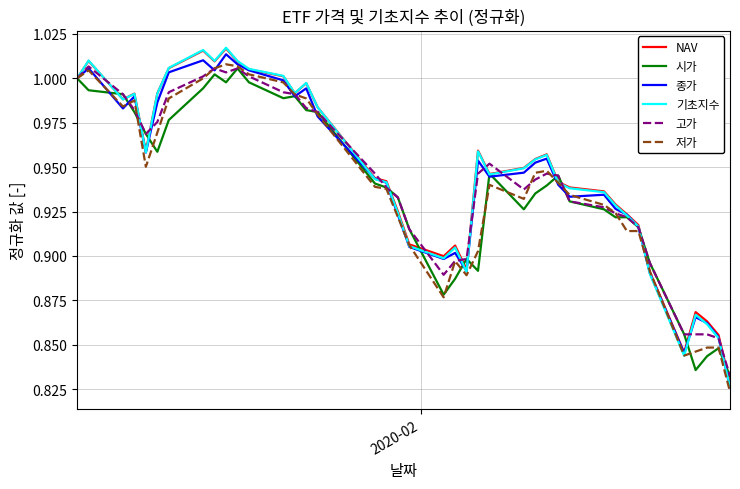

Which series ends up on top after the final intersection of 저가 and 시가?

시가